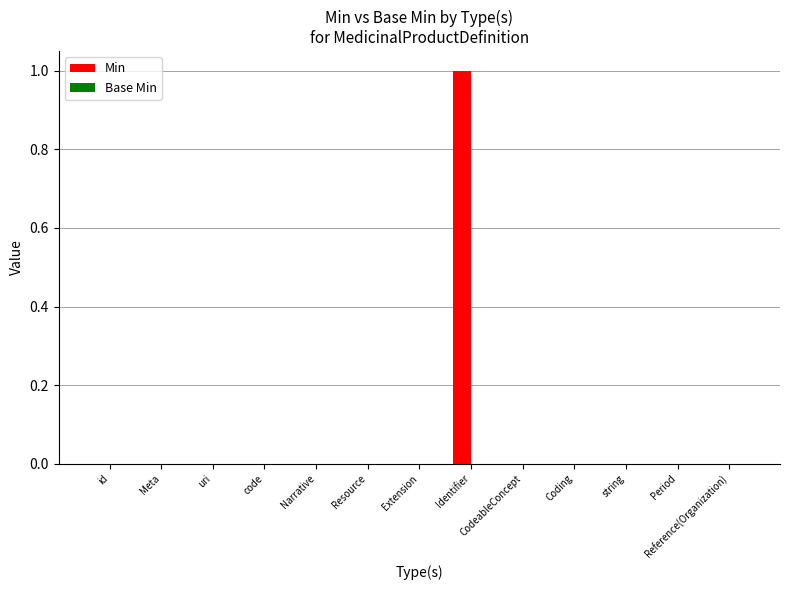

True or false: the data shows -1 at uri.

False